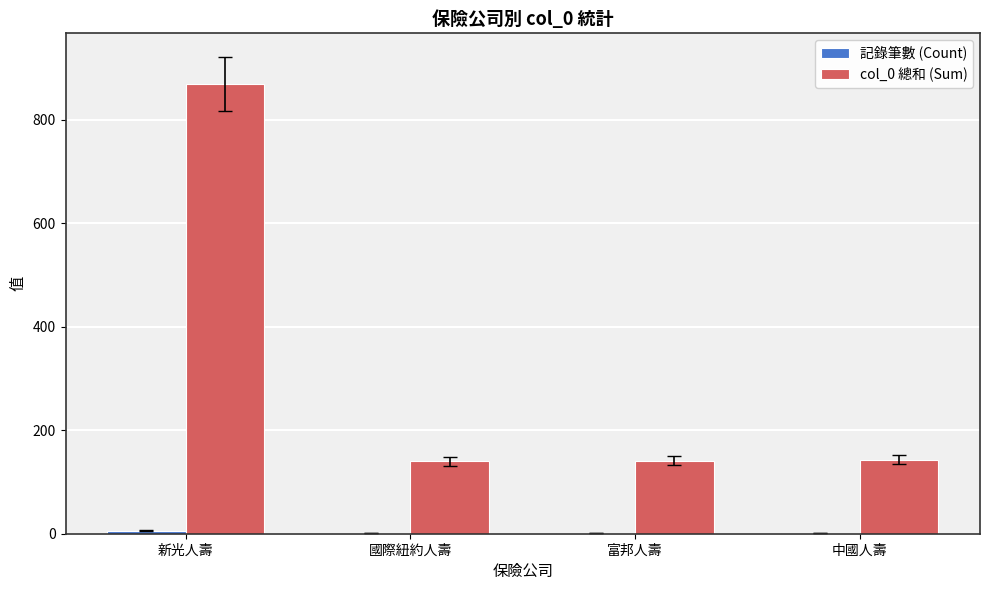

What is the maximum value shown in the chart?

869